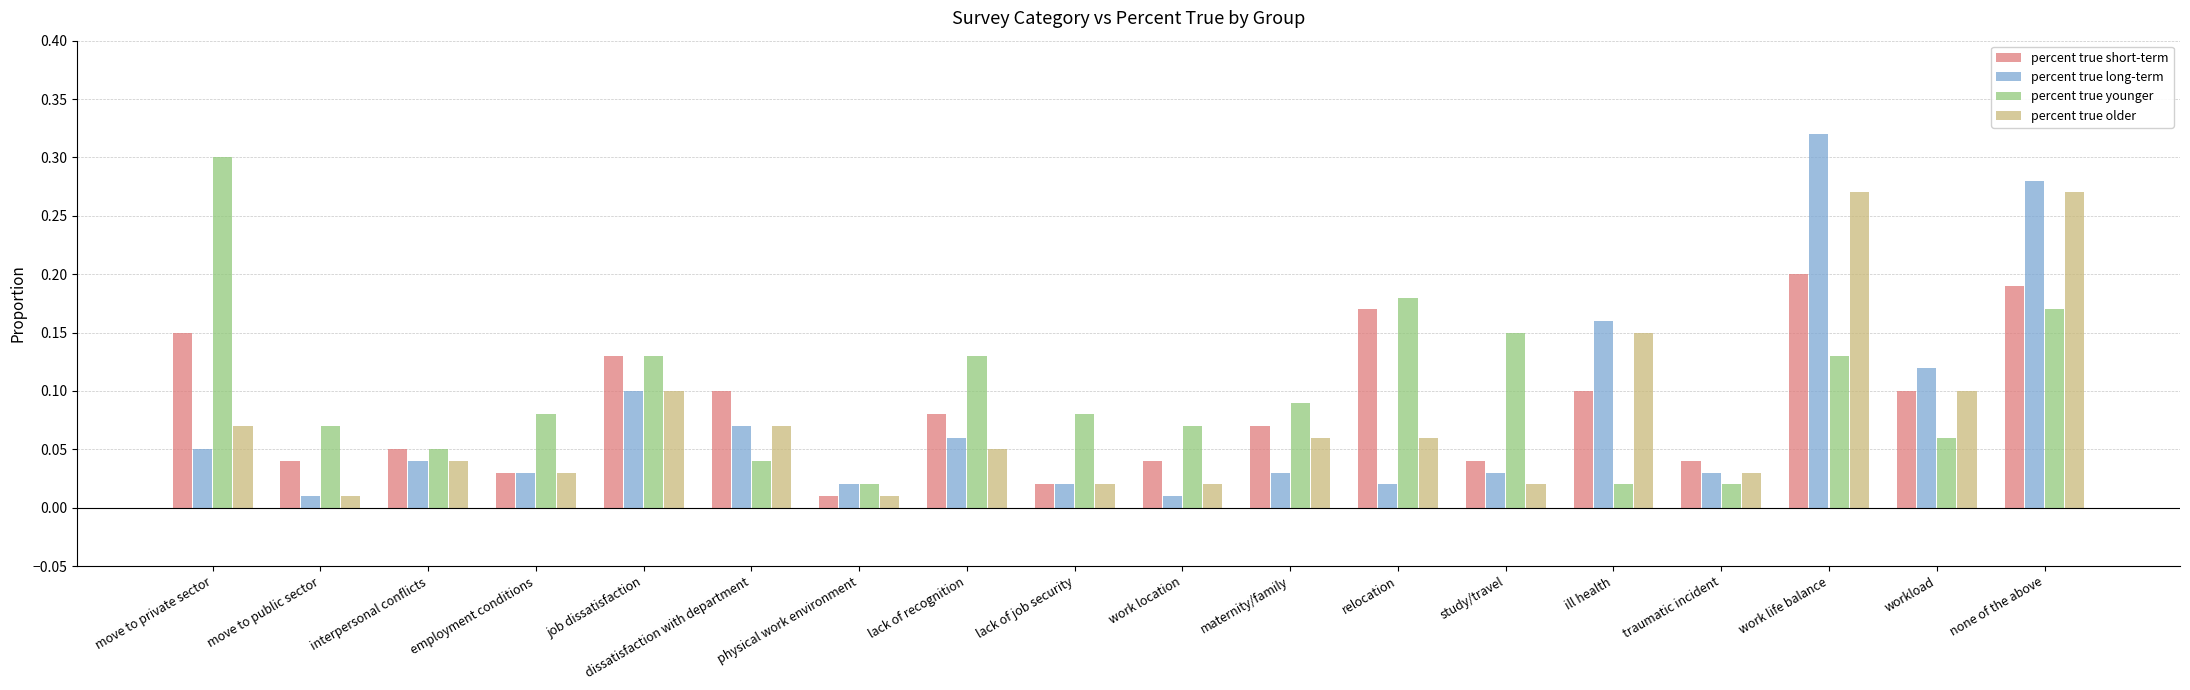

What are all the series names shown in the legend?

percent true short-term, percent true long-term, percent true younger, percent true older